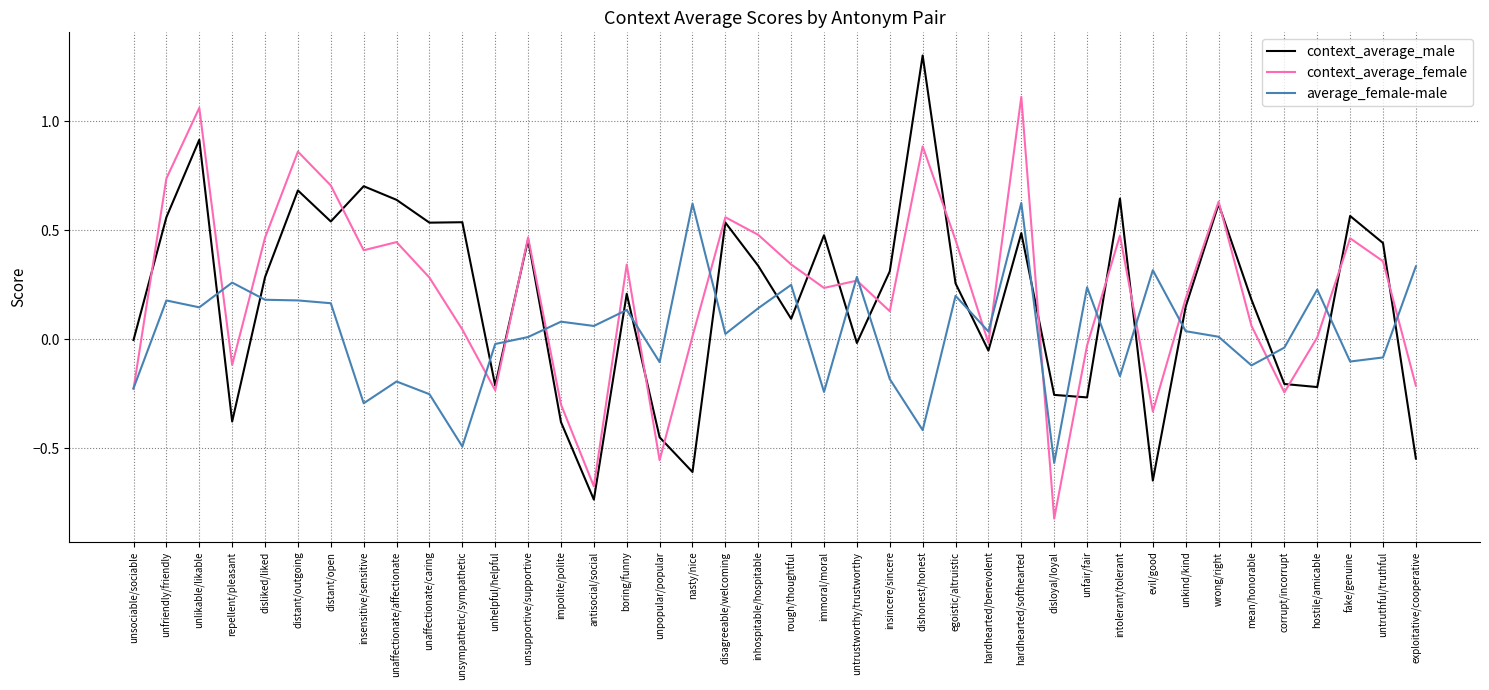

Which series ends up on top after the final intersection of context_average_female and context_average_male?

context_average_female